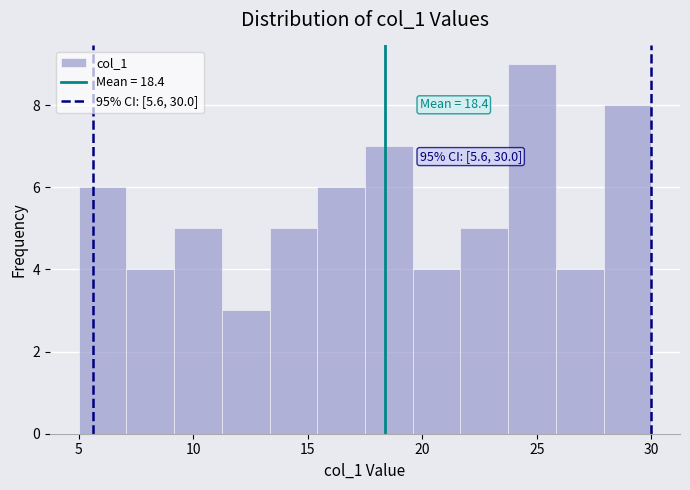

Over which range of the x-axis is the bar tallest?

24.0 to 26.0